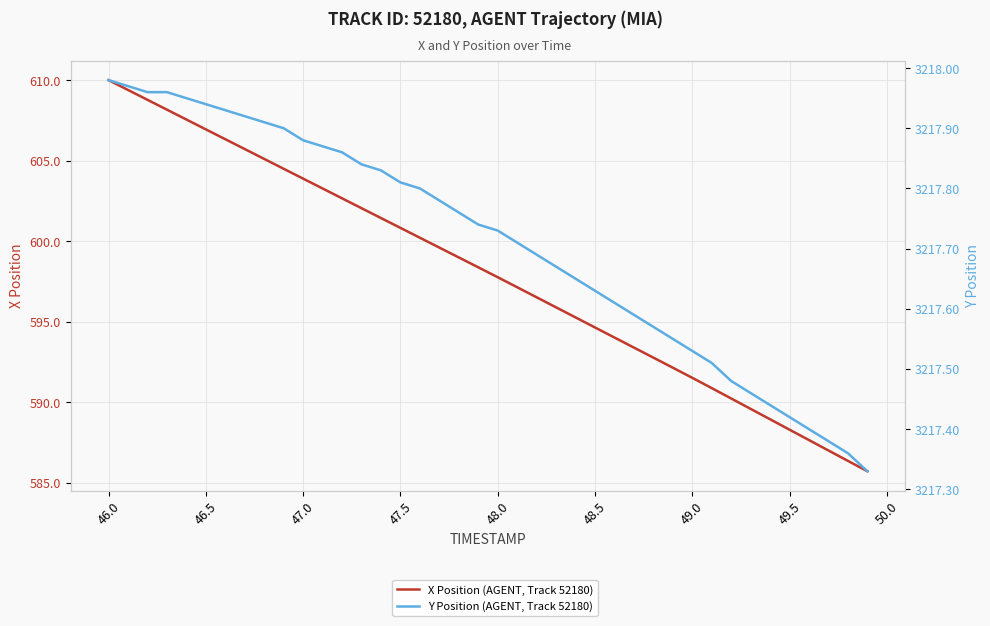

What is the lowest value of the Y Position (AGENT, Track 52180) series?

3217.3